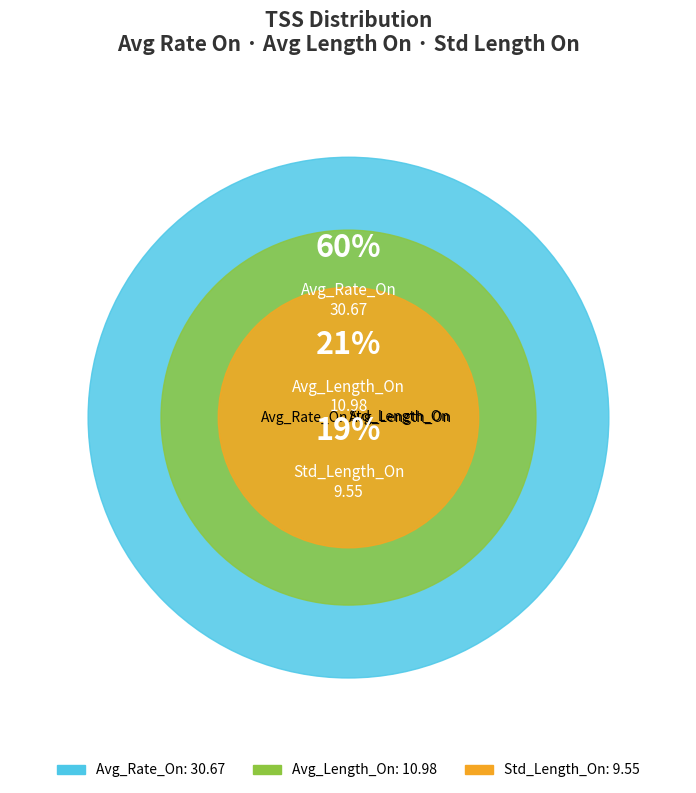

The Avg_Length_On slice represents 34% of the pie. True or false?

False